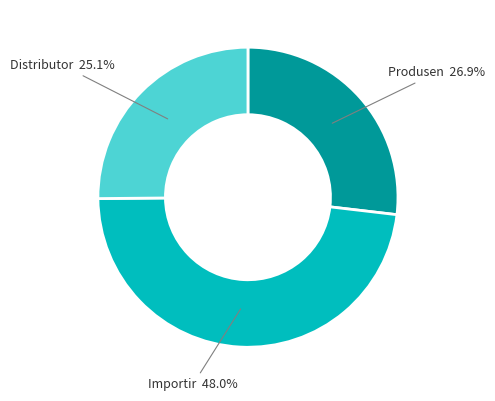

Between Distributor and Produsen, which is larger?

Produsen